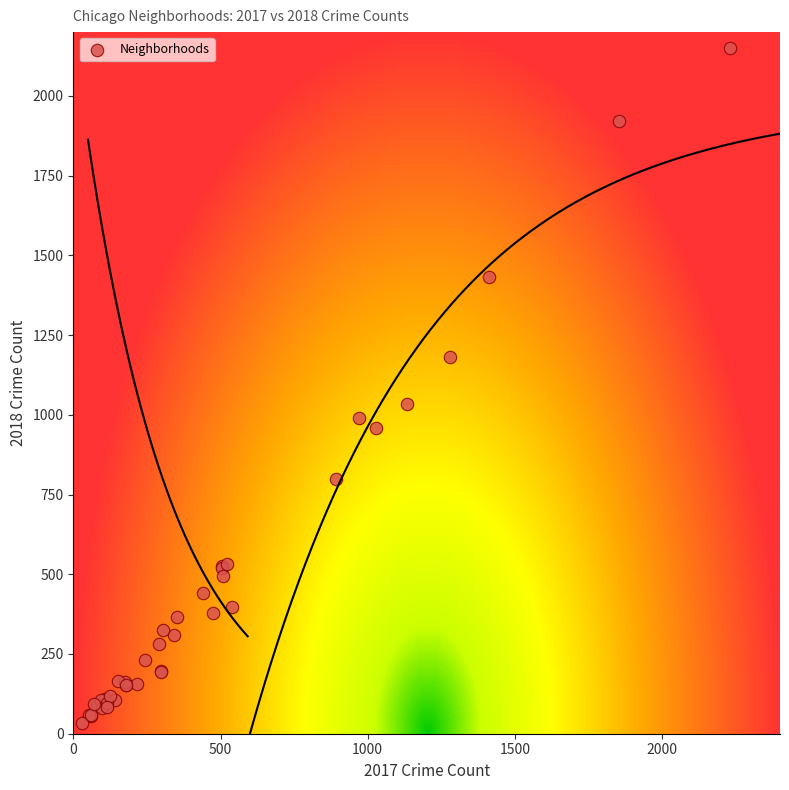

What Y value in the scatter plot is closest to 1092?

1033